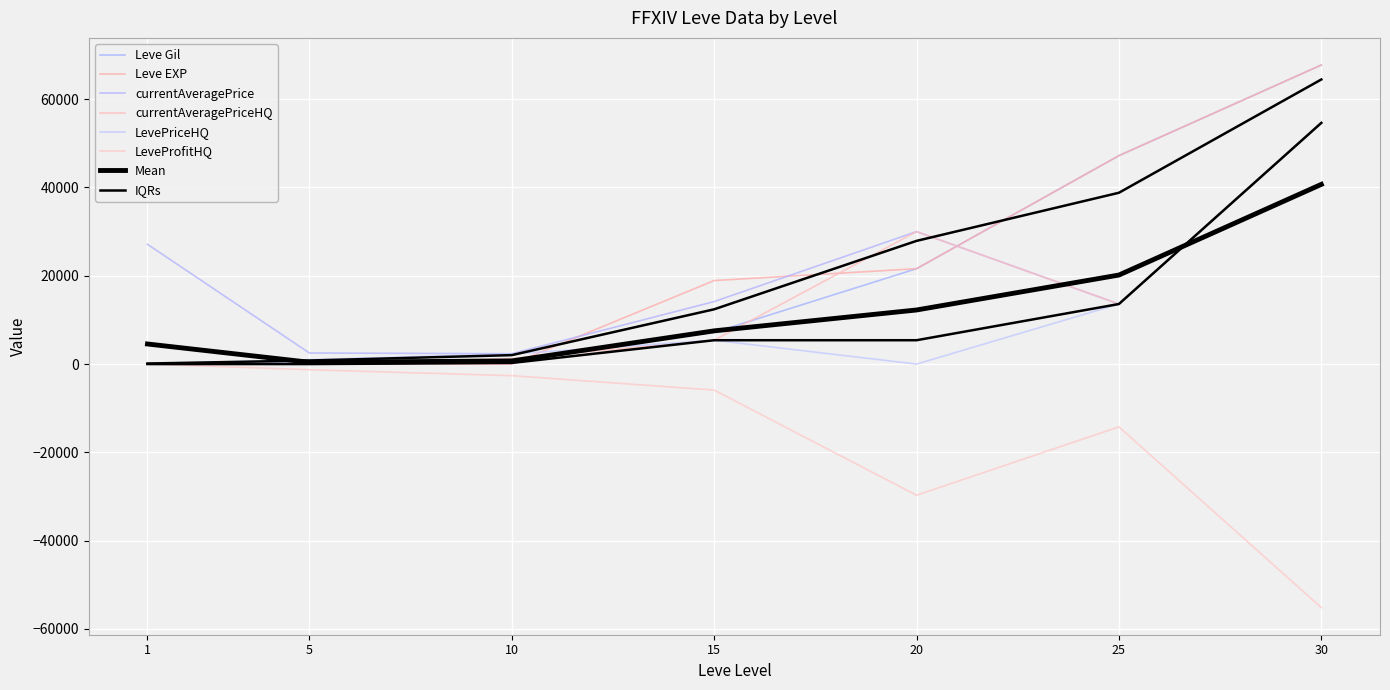

Does the chart display data point markers on the line(s)?

No